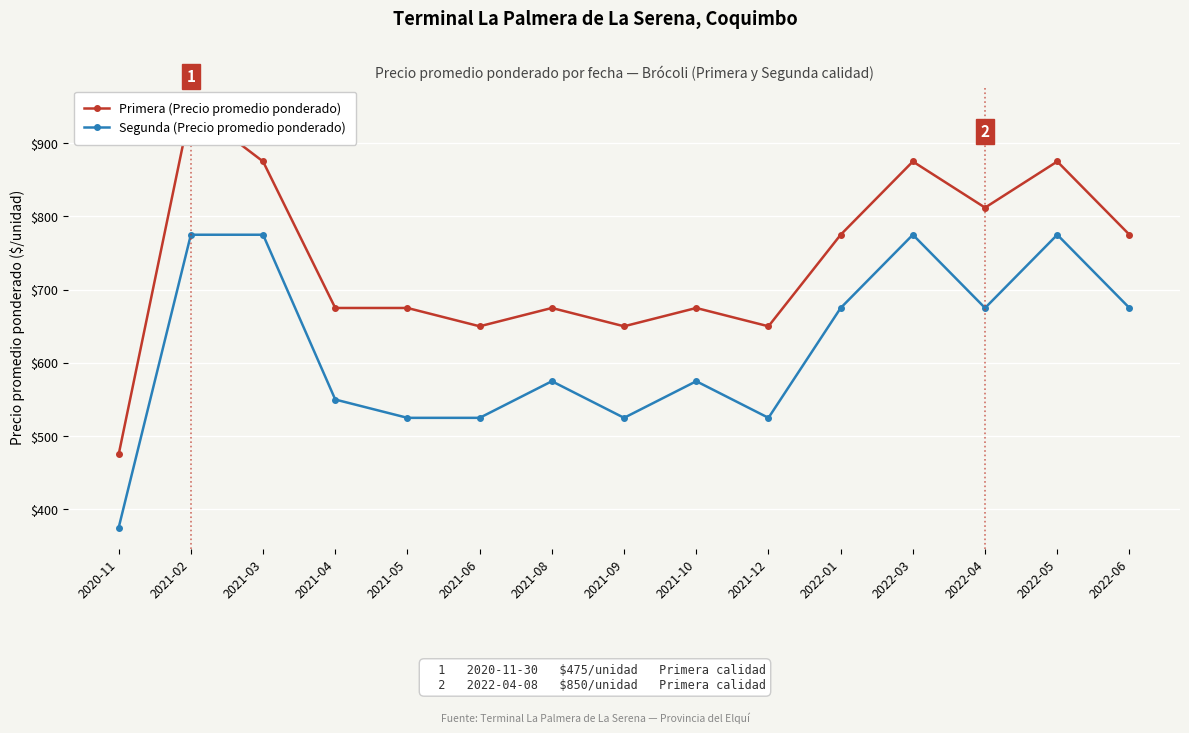

Reading right to left, list all the values displayed in this chart.

Primera (Precio promedio ponderado): 775	875	812	875	775	650	675	650	675	650	675	675	875	950	475
Segunda (Precio promedio ponderado): 675	775	675	775	675	525	575	525	575	525	525	550	775	775	375